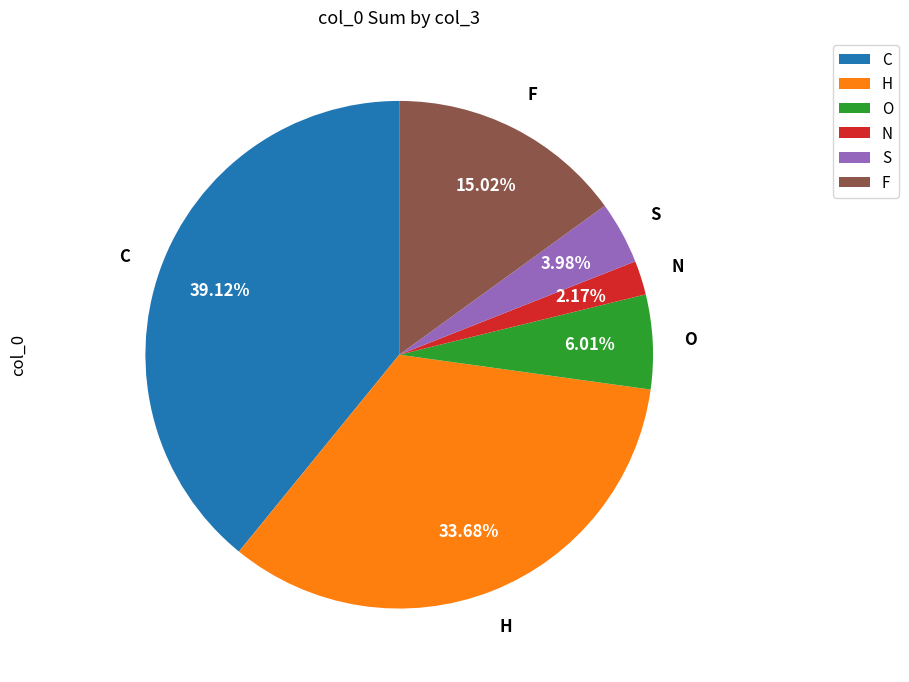

What percentage is the O slice, to the nearest percent?

6%